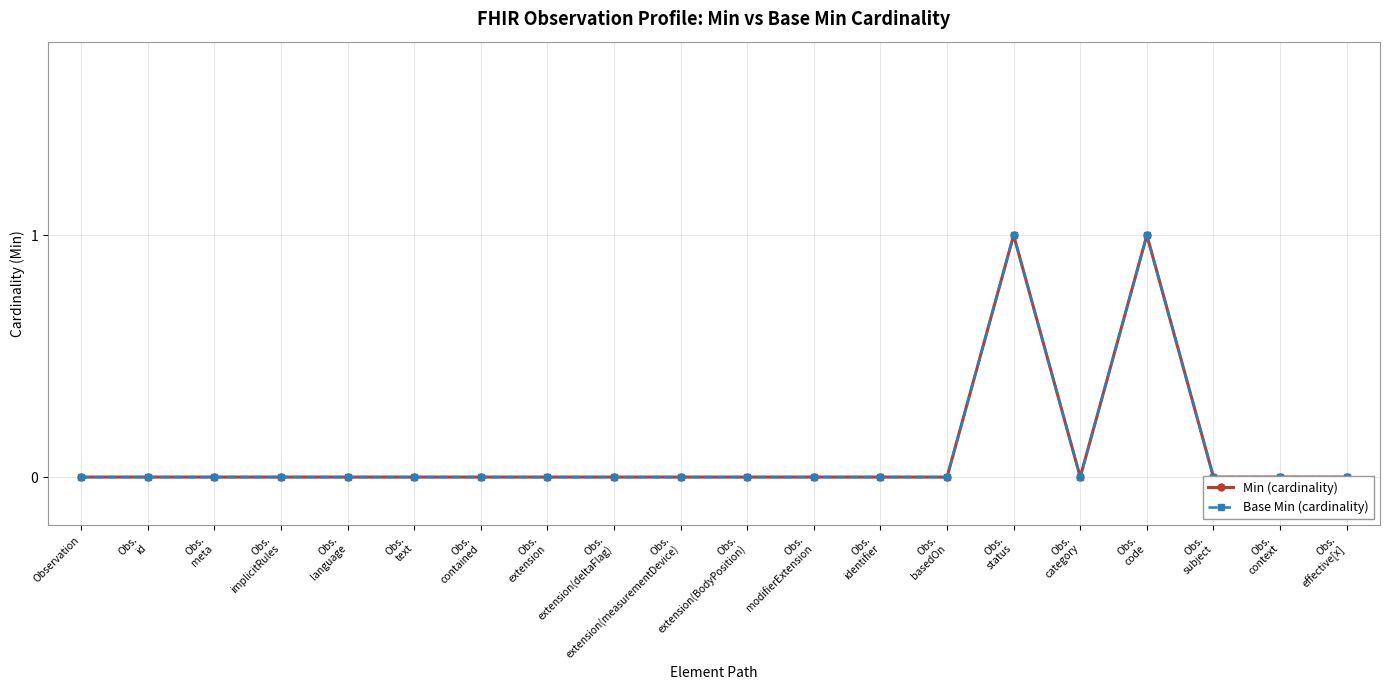

Count the number of data series in this chart.

2